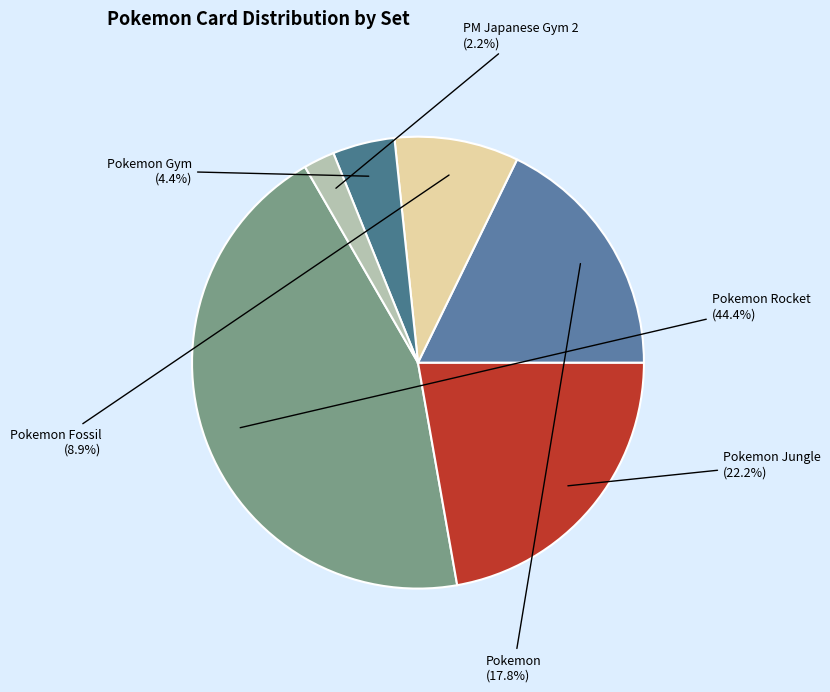

Between Pokemon and PM Japanese Gym 2, which is larger?

Pokemon